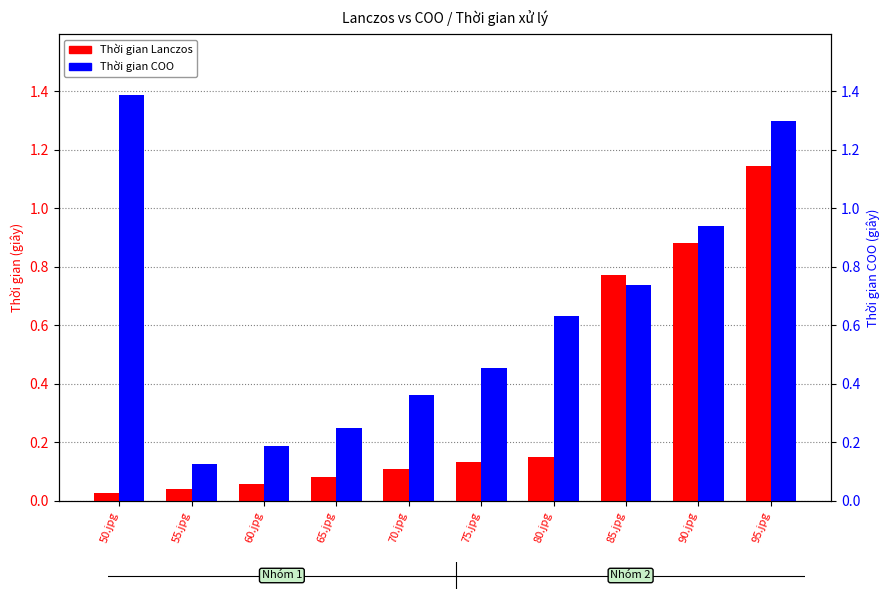

What is the spread (max minus min) of values at 65.jpg?

0.2